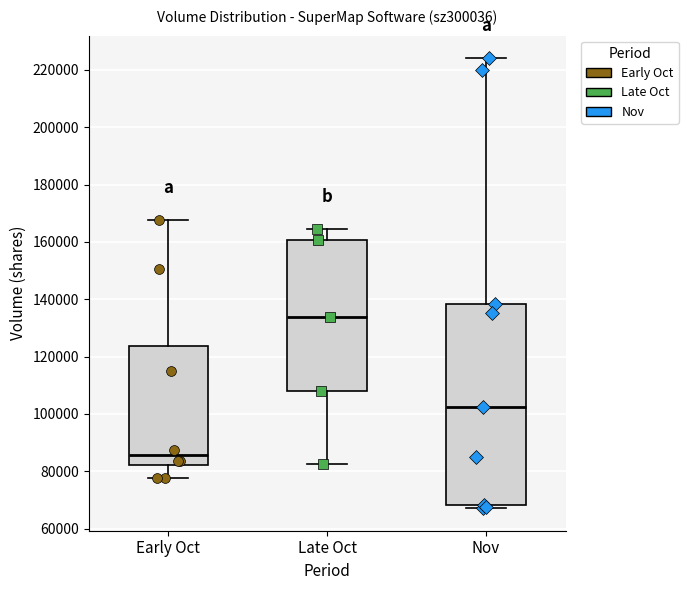

Where does the upper whisker of the box for Late Oct end on the y-axis? The values are not printed on the chart, so give them approximately, as read against the axis.

164000